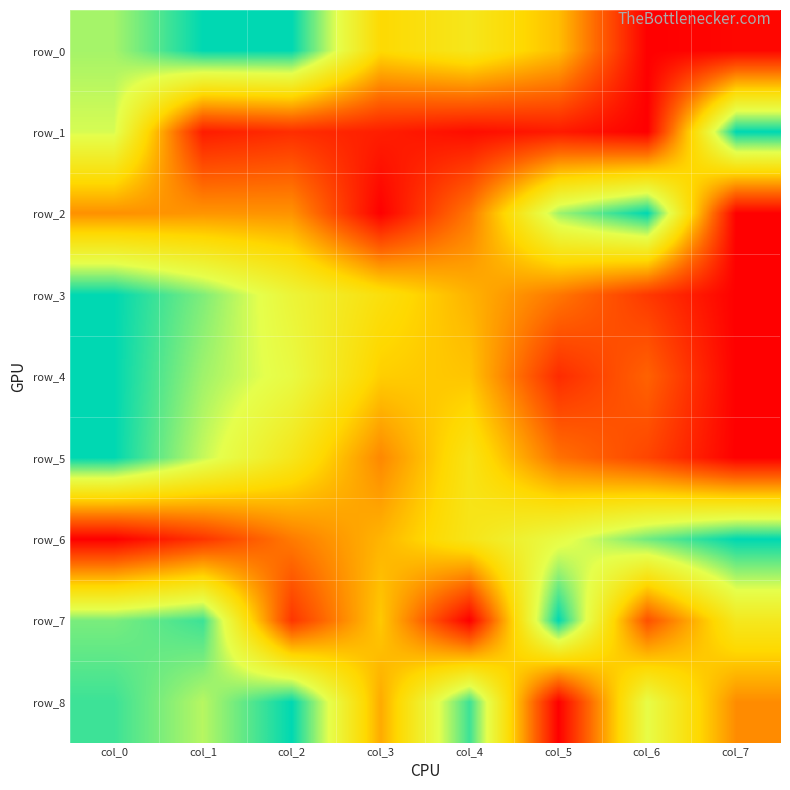

The row_3 series shows 0.2 at col_5. True or false?

False